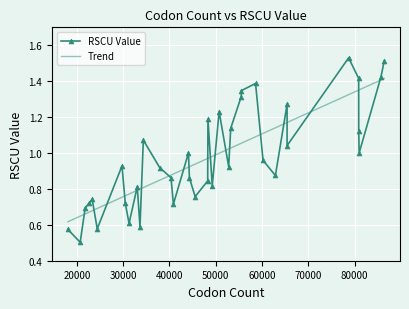

The chart shows a value of 1.5 at 32. True or false?

False